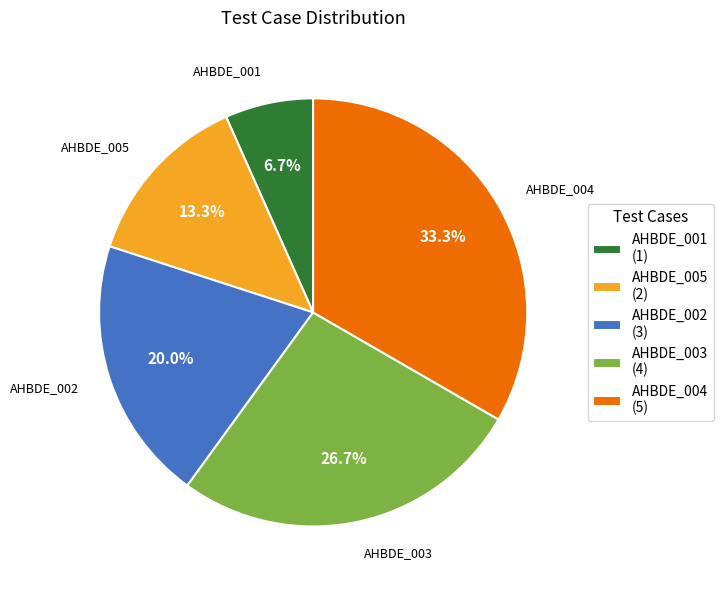

What is the ratio of the value at AHBDE_003 to the value at AHBDE_002?

1.3